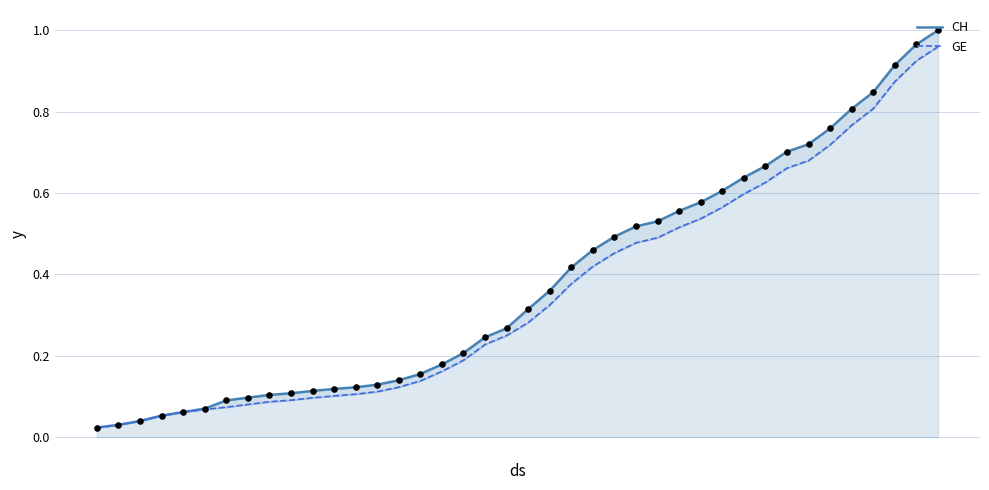

Which series has the largest total across all categories?

CH